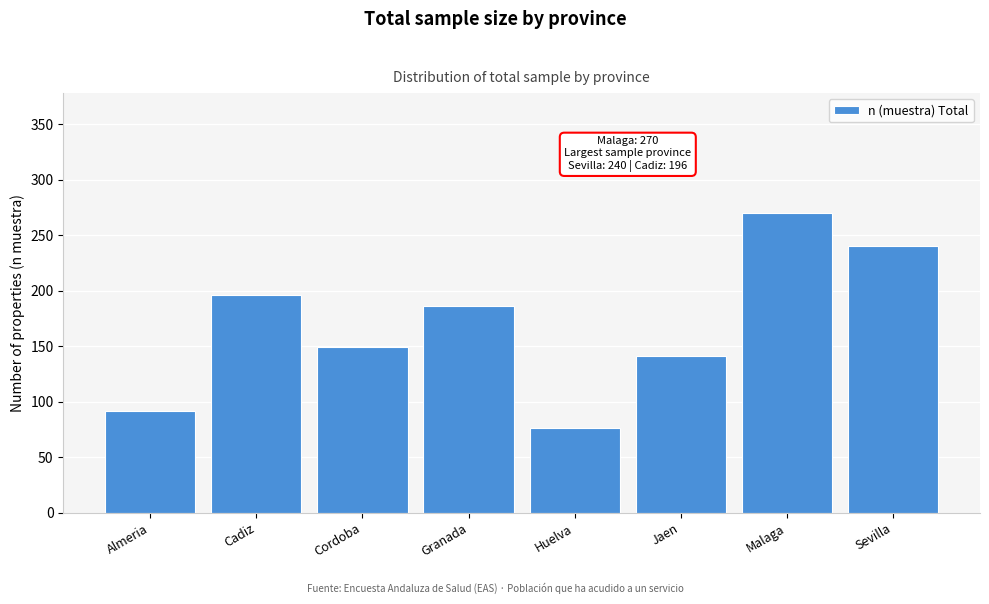

Reading right to left, transcribe all the data shown in this chart.

240	270	141	76	186	149	196	92